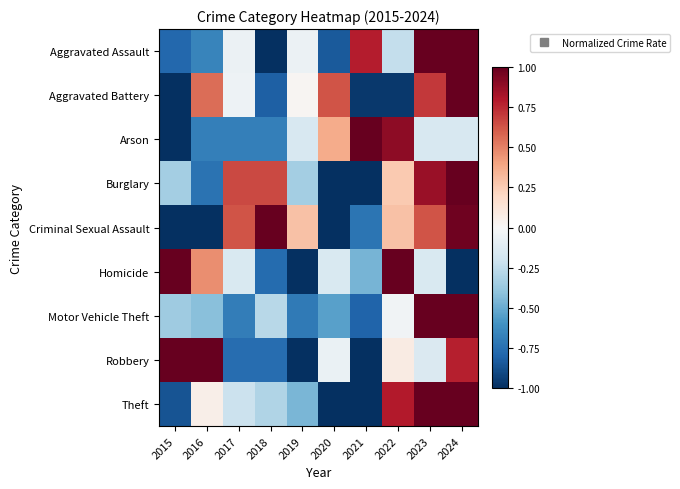

Reading right to left, what are all the values shown in this chart?

Aggravated Assault: 2024=1.0	2023=1.0	2022=-0.2	2021=0.8	2020=-0.8	2019=-0.1	2018=-1.0	2017=-0.1	2016=-0.7	2015=-0.8
Aggravated Battery: 2024=1.0	2023=0.7	2022=-1.0	2021=-1.0	2020=0.6	2019=0.0	2018=-0.8	2017=-0.1	2016=0.6	2015=-1.0
Arson: 2024=-0.2	2023=-0.2	2022=0.9	2021=1.0	2020=0.4	2019=-0.2	2018=-0.7	2017=-0.7	2016=-0.7	2015=-1.0
Burglary: 2024=1.0	2023=0.9	2022=0.3	2021=-1.0	2020=-1.0	2019=-0.3	2018=0.7	2017=0.7	2016=-0.7	2015=-0.3
Criminal Sexual Assault: 2024=1.0	2023=0.6	2022=0.3	2021=-0.7	2020=-1.0	2019=0.3	2018=1.0	2017=0.6	2016=-1.0	2015=-1.0
Homicide: 2024=-1.0	2023=-0.2	2022=1.0	2021=-0.5	2020=-0.2	2019=-1.0	2018=-0.8	2017=-0.2	2016=0.5	2015=1.0
Motor Vehicle Theft: 2024=1.0	2023=1.0	2022=-0.0	2021=-0.8	2020=-0.5	2019=-0.7	2018=-0.3	2017=-0.7	2016=-0.4	2015=-0.4
Robbery: 2024=0.8	2023=-0.1	2022=0.1	2021=-1.0	2020=-0.1	2019=-1.0	2018=-0.8	2017=-0.8	2016=1.0	2015=1.0
Theft: 2024=1.0	2023=1.0	2022=0.8	2021=-1.0	2020=-1.0	2019=-0.5	2018=-0.3	2017=-0.2	2016=0.1	2015=-0.9